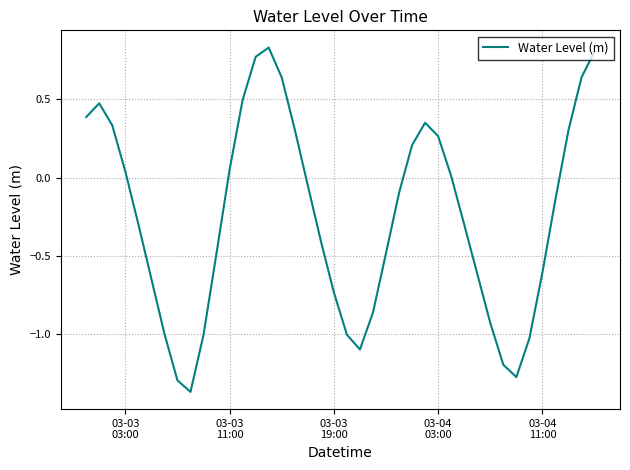

What is the difference between the maximum and minimum values?

2.2